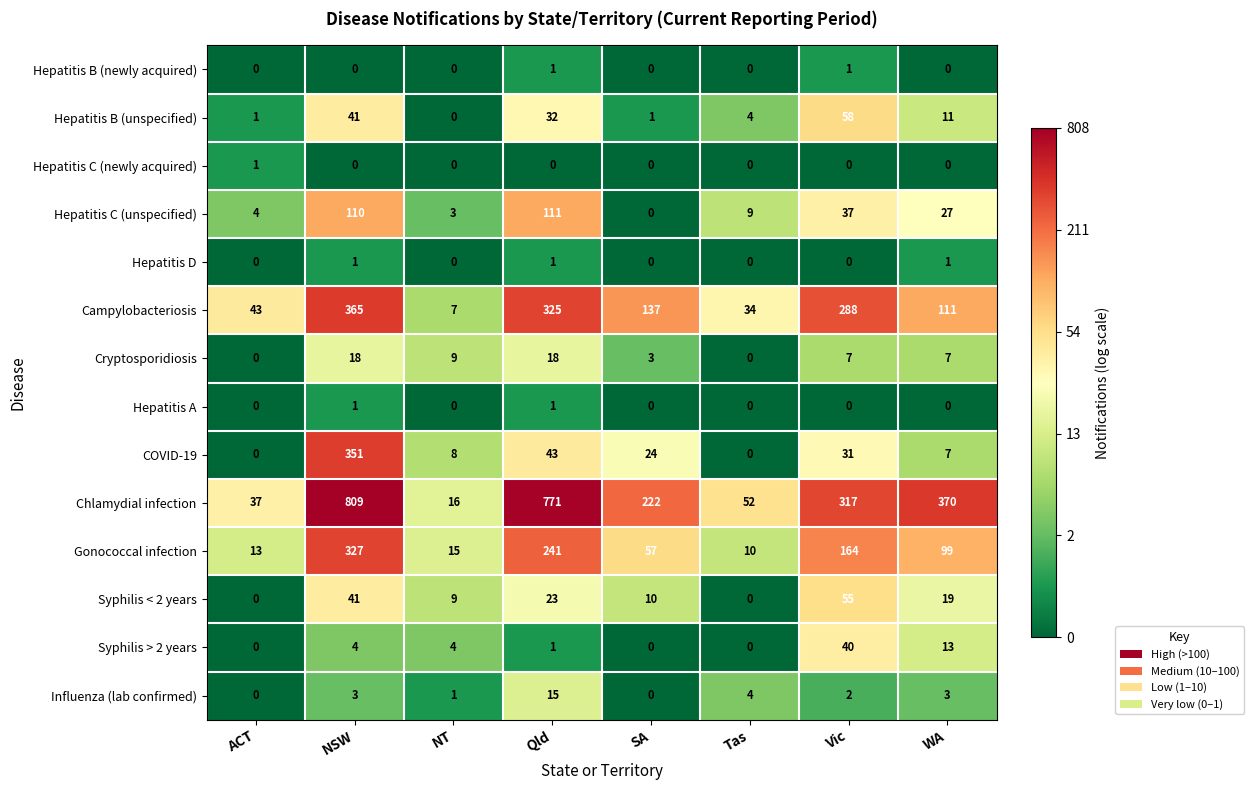

At which category does the chart reach its peak across all series?

NSW